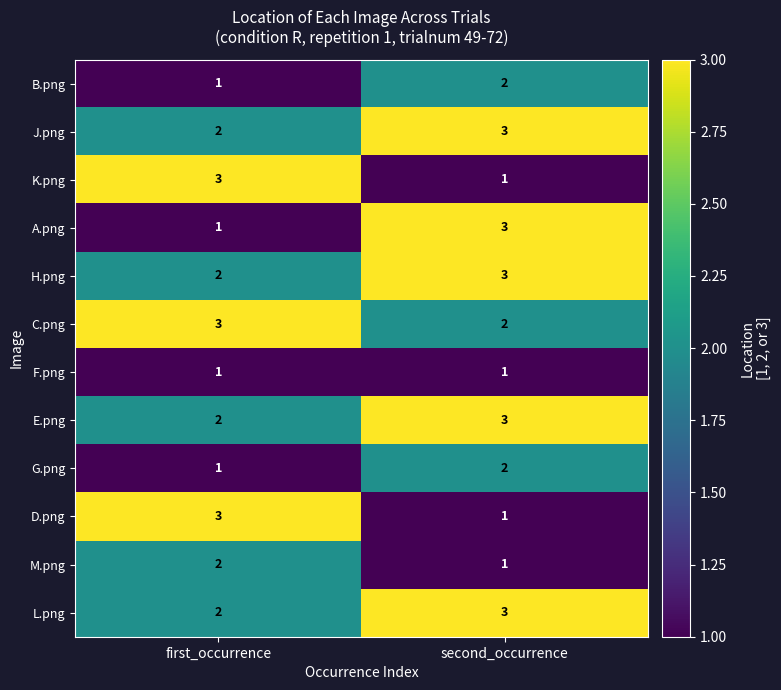

At how many categories does at least one series exceed 2?

2